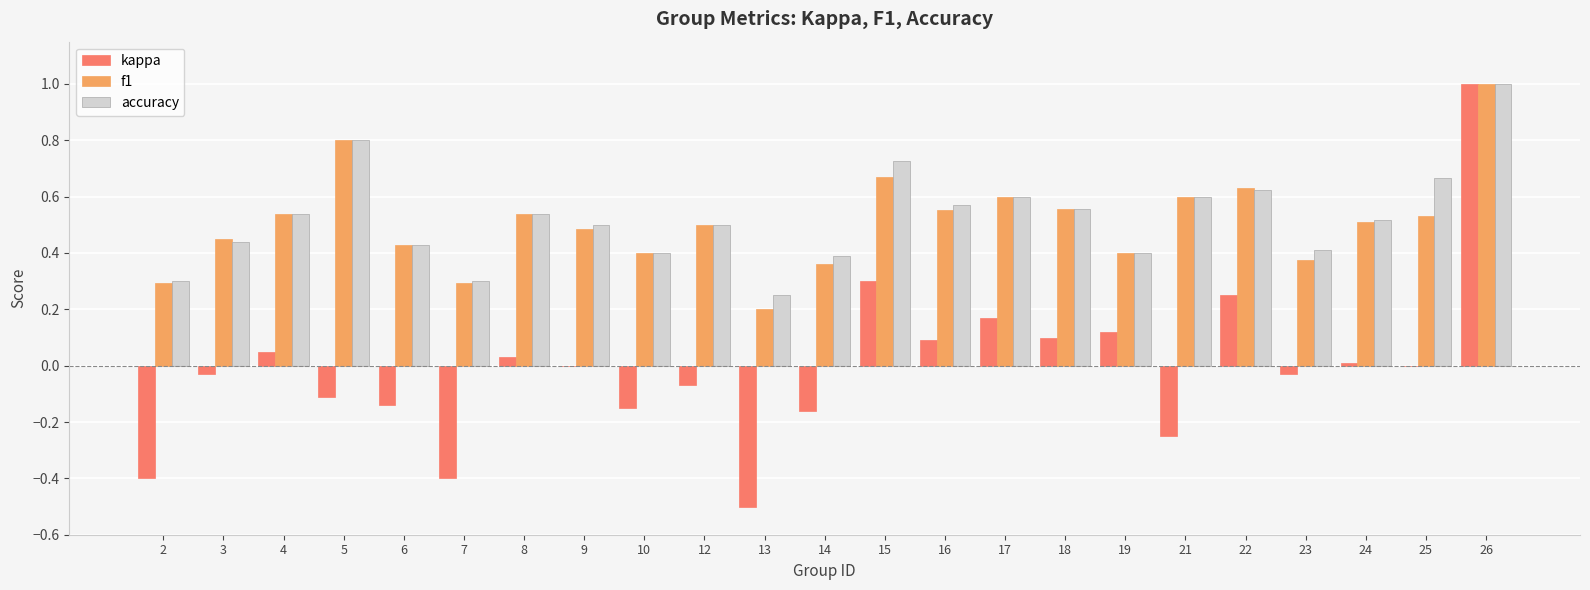

At which category is the sum across all series the highest?

26